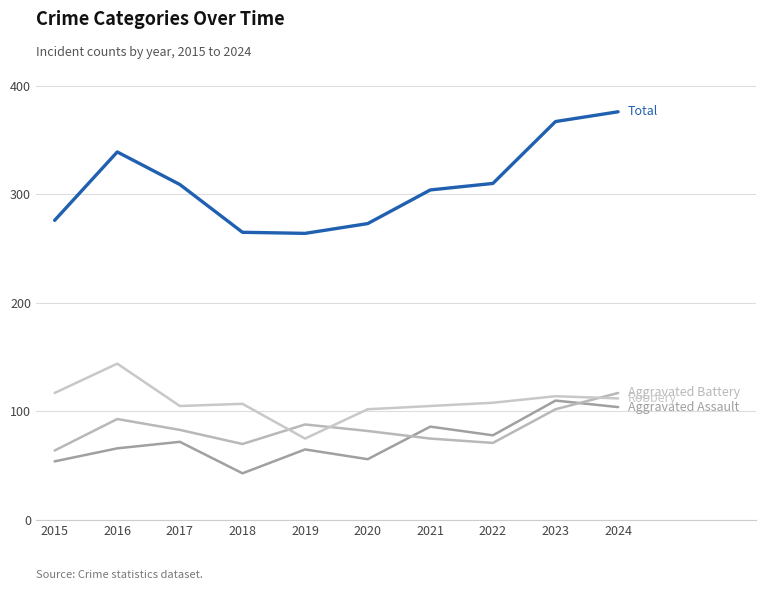

Is it true that Aggravated Battery equals 19 at 2015?

False